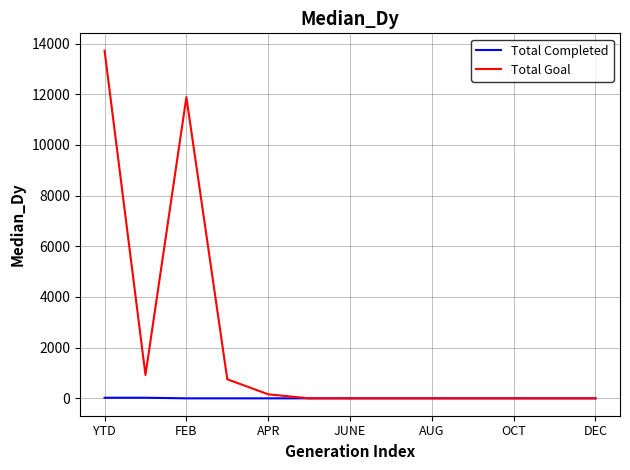

Which series has the widest spread of values?

Total Goal